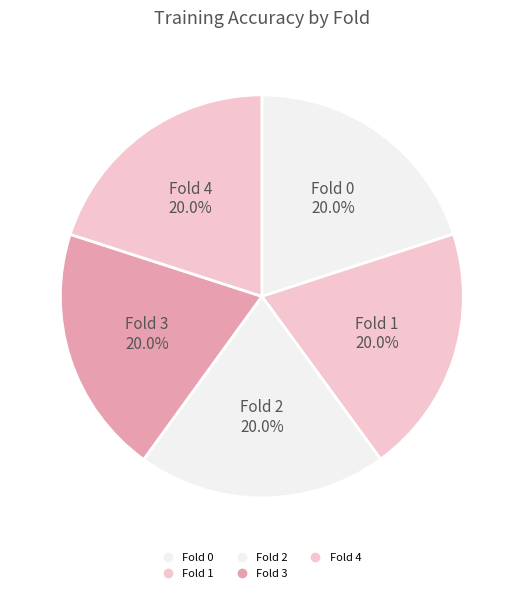

What percentage do Fold 3 and Fold 4 together represent?

40.0%